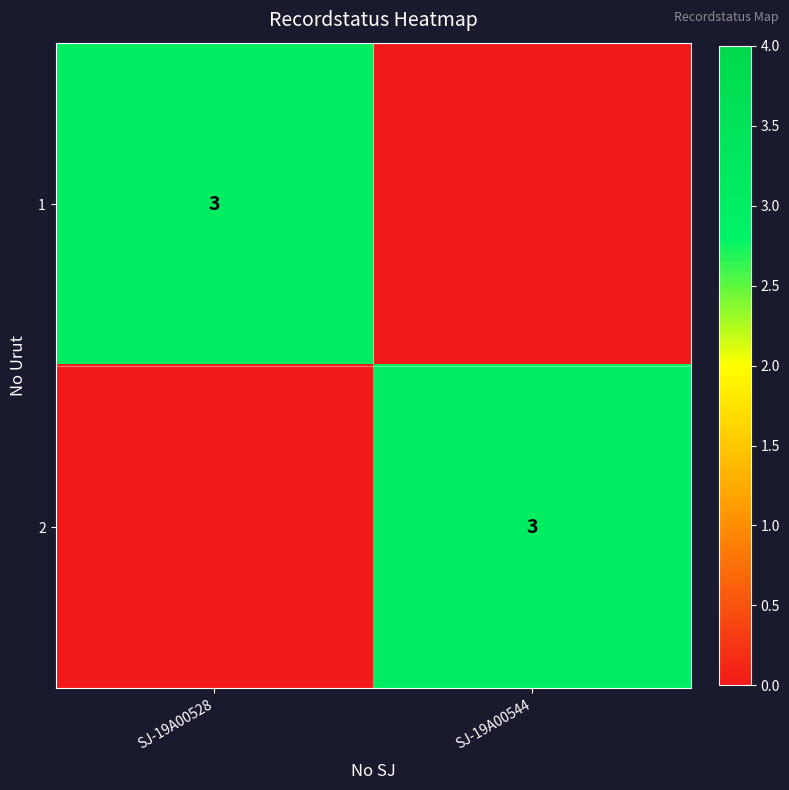

Is it true that 2 equals 5 at SJ-19A00544?

False